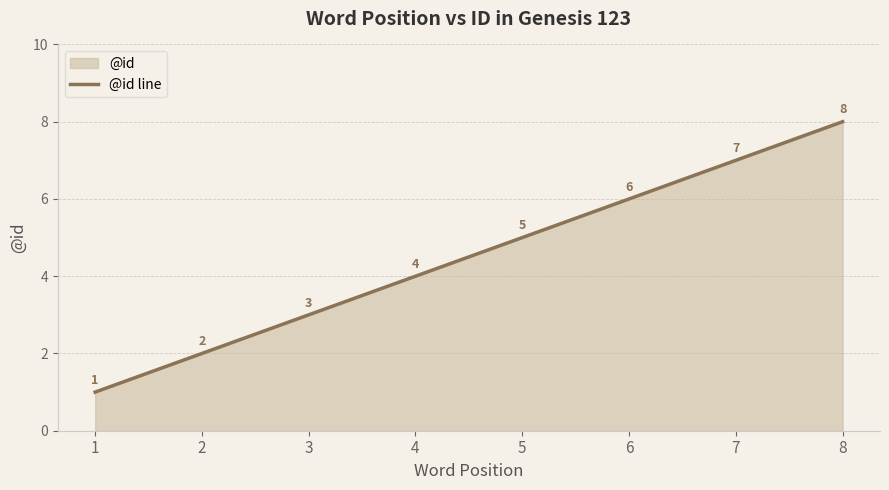

Reading left to right, extract all data points from this chart.

1=1	2=2	3=3	4=4	5=5	6=6	7=7	8=8